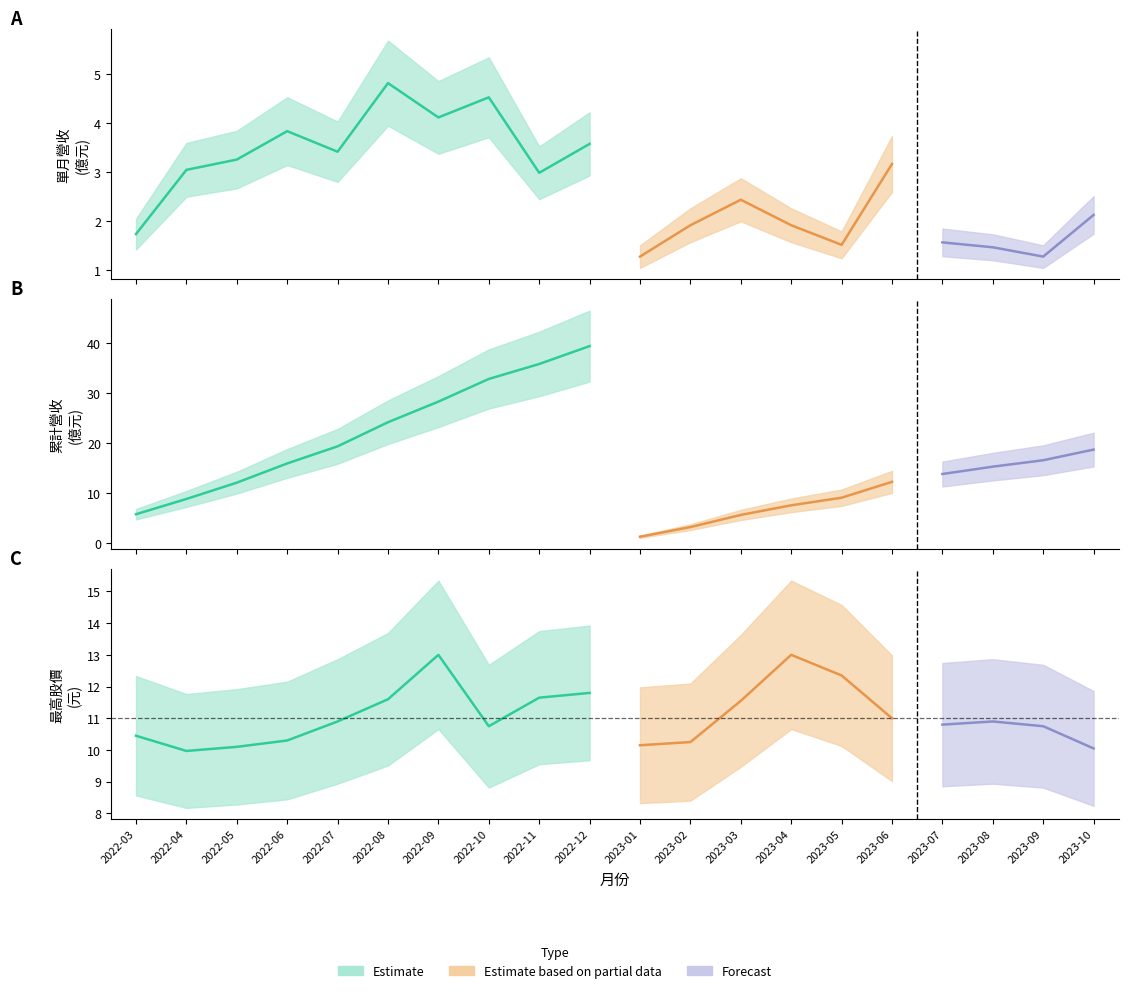

True or false: 累計營收(億) and 單月營收(億) cross at least once.

False